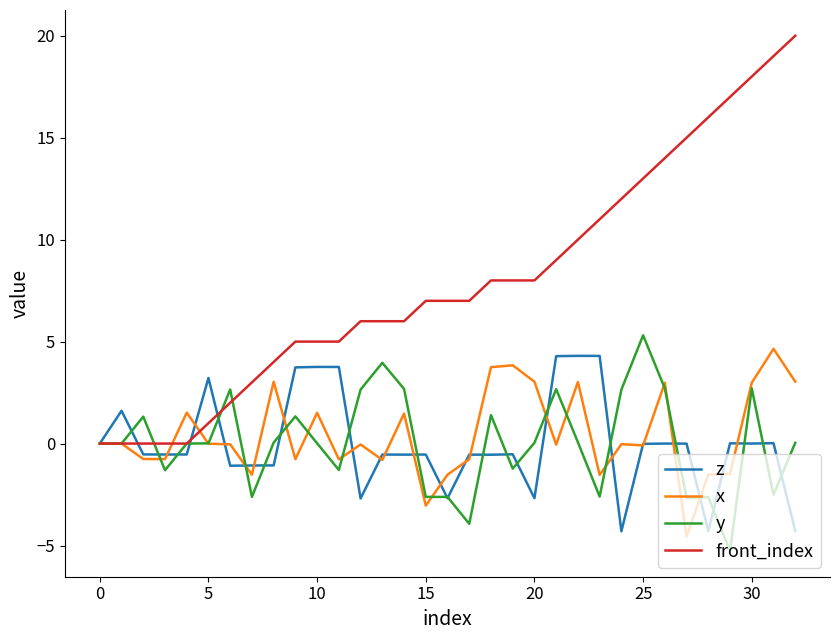

Count the number of data series in this chart.

4